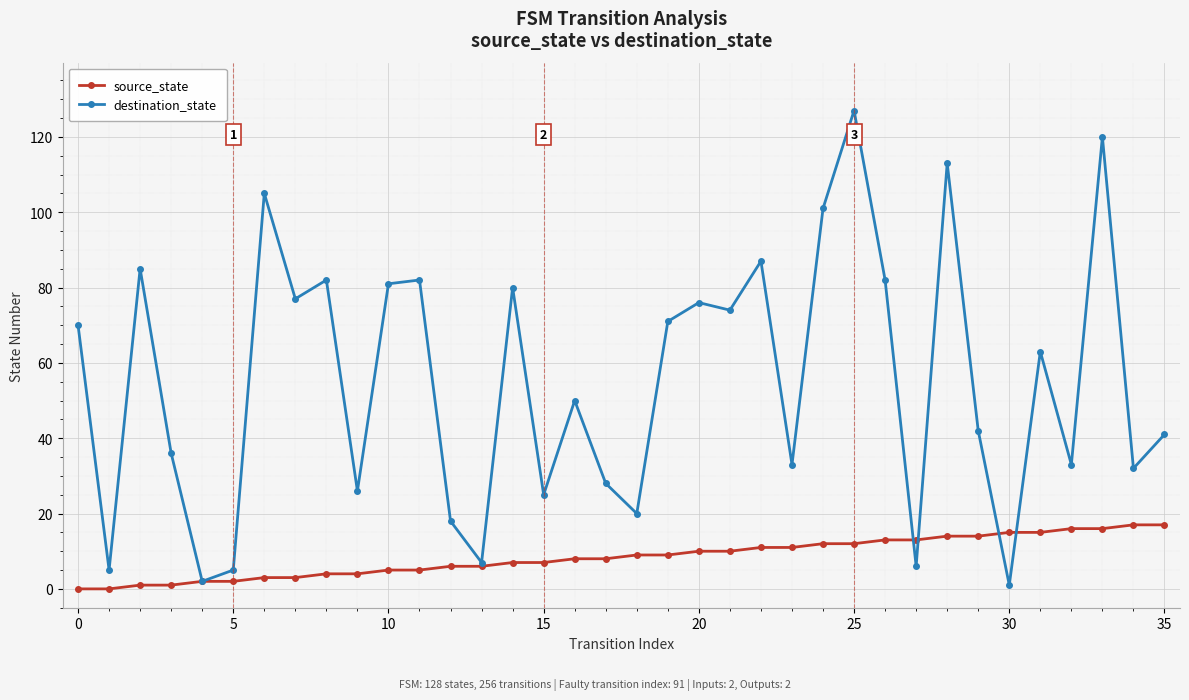

Which series has the largest total across all categories?

destination_state